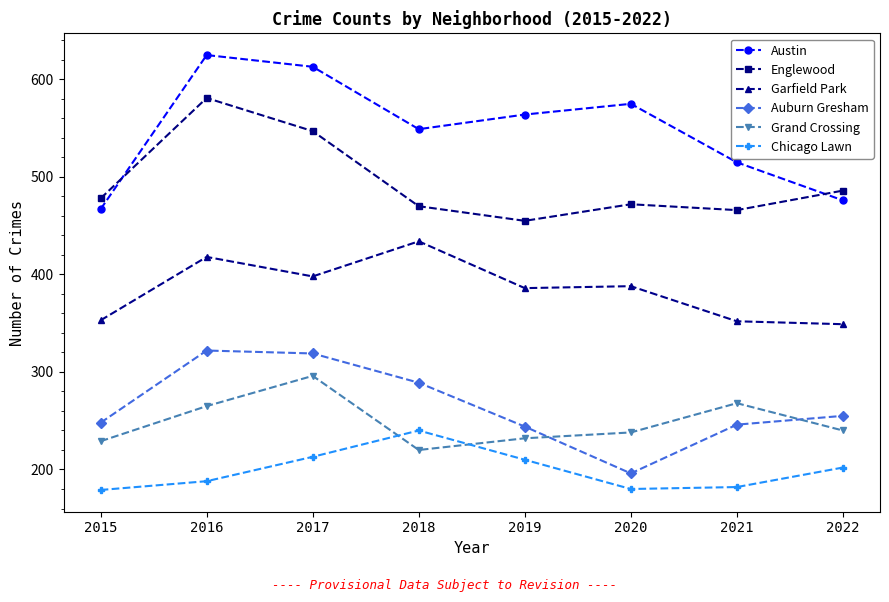

What is the spread (max minus min) of values at 2019?

354